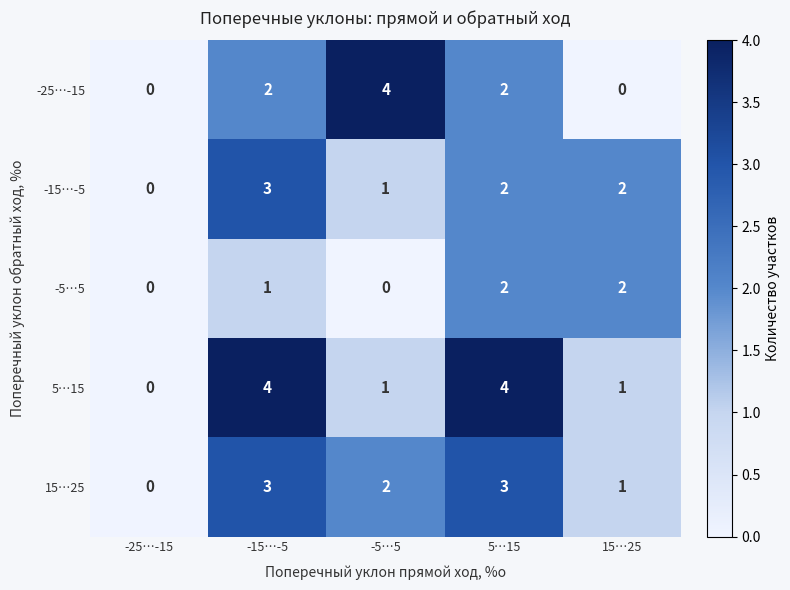

Which series has the largest total across all categories?

5…15